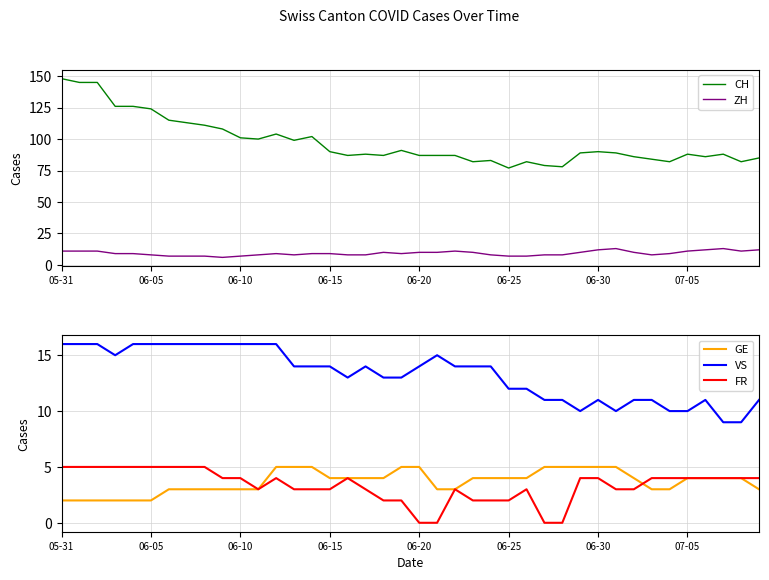

Is it true that GE equals 3 at 06-10?

True